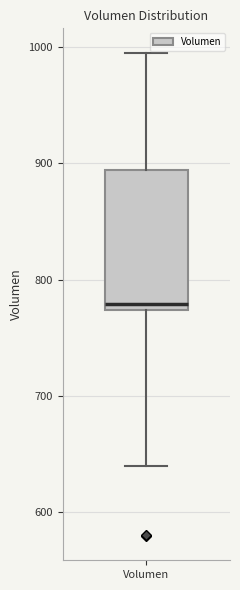

Where is the upper edge of the box for Volumen on the y-axis? The values are not printed on the chart, so give them approximately, as read against the axis.

890